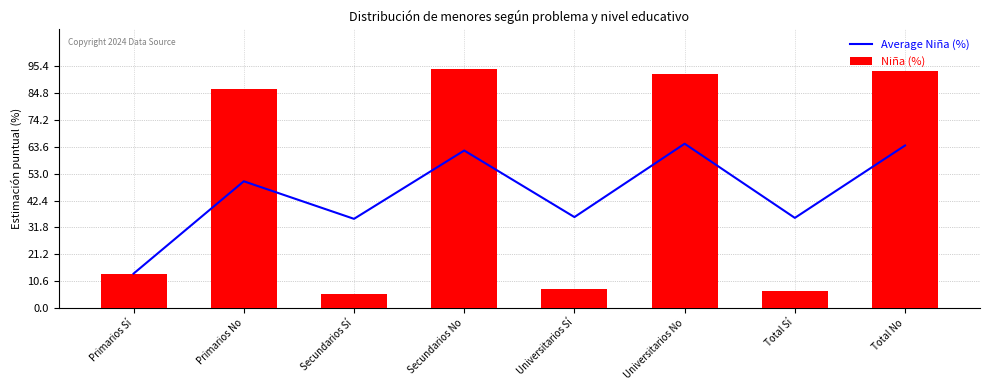

The Niña (%) series shows 13.5 at Primarios Sí. True or false?

True